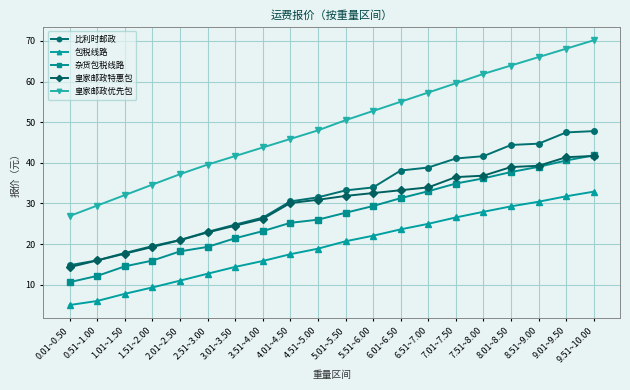

List the labels in order of 杂货包税线路 value, smallest first.

0.01~0.50, 0.51~1.00, 1.01~1.50, 1.51~2.00, 2.01~2.50, 2.51~3.00, 3.01~3.50, 3.51~4.00, 4.01~4.50, 4.51~5.00, 5.01~5.50, 5.51~6.00, 6.01~6.50, 6.51~7.00, 7.01~7.50, 7.51~8.00, 8.01~8.50, 8.51~9.00, 9.01~9.50, 9.51~10.00